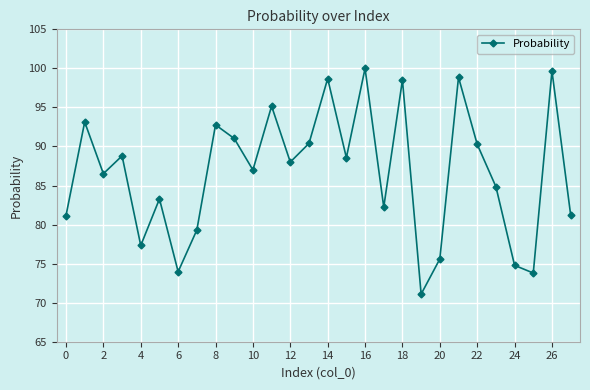

Is this an area chart (filled region under the line)?

No